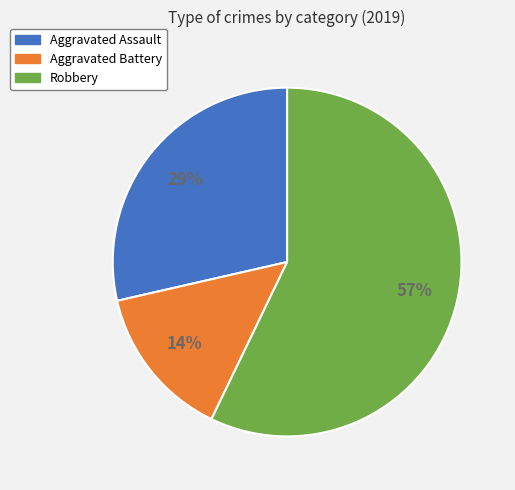

To the nearest percent, what is the average slice percentage?

33%